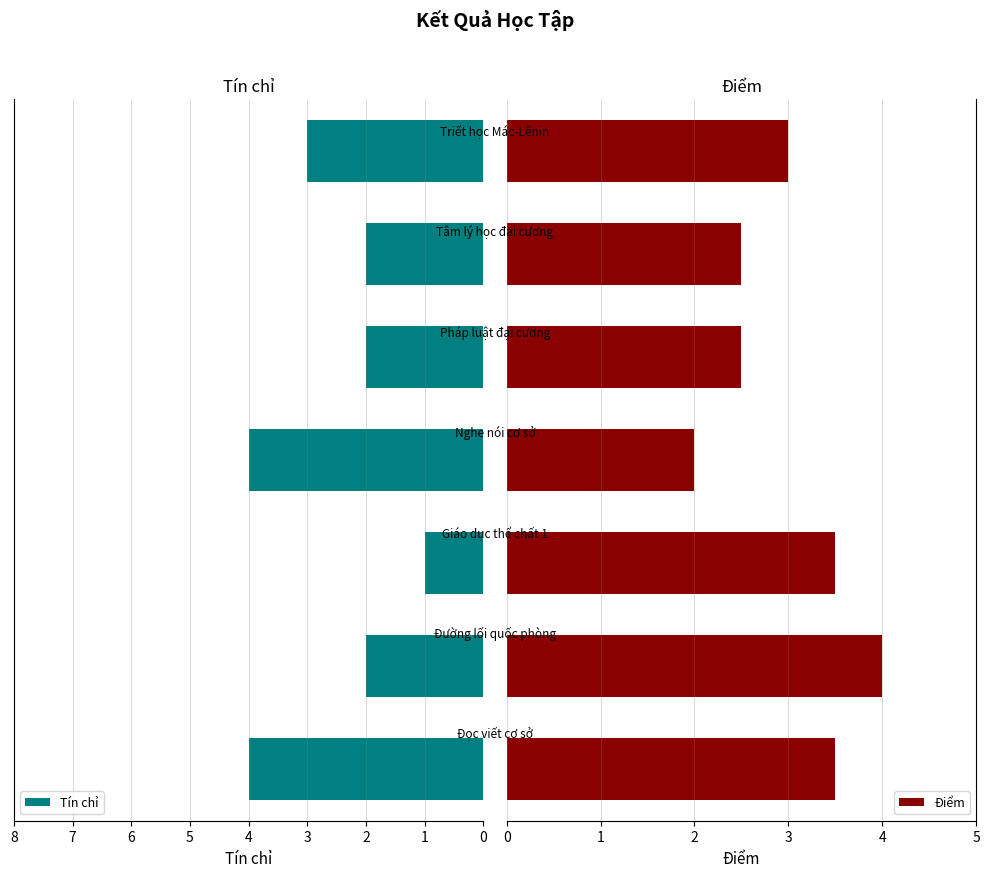

How many values in the Điểm series exceed 3?

3